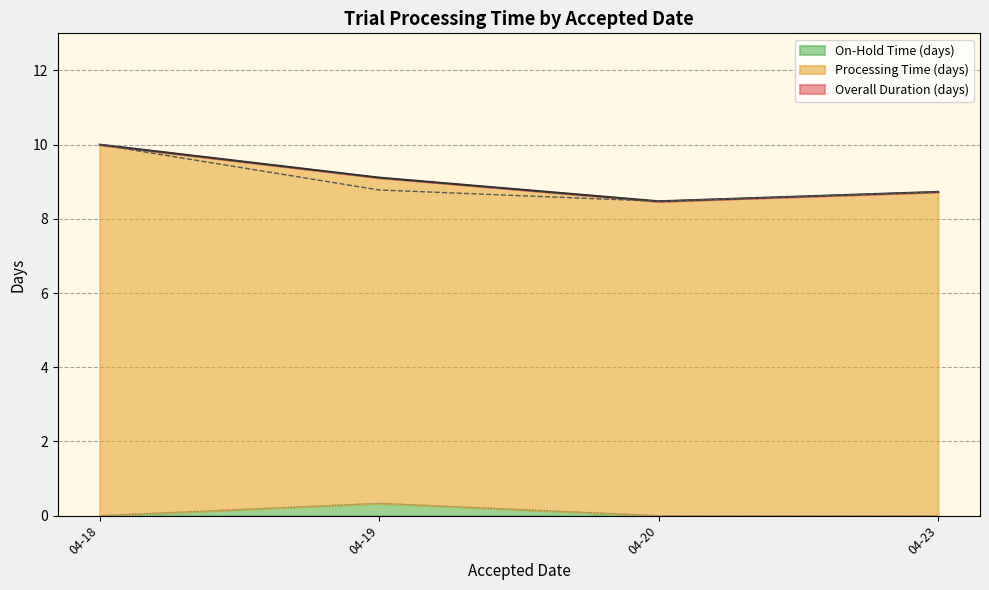

Rank the series at 2018-04-20 from highest to lowest value.

Overall Duration (days), Processing Time (days), On-Hold Time (days)